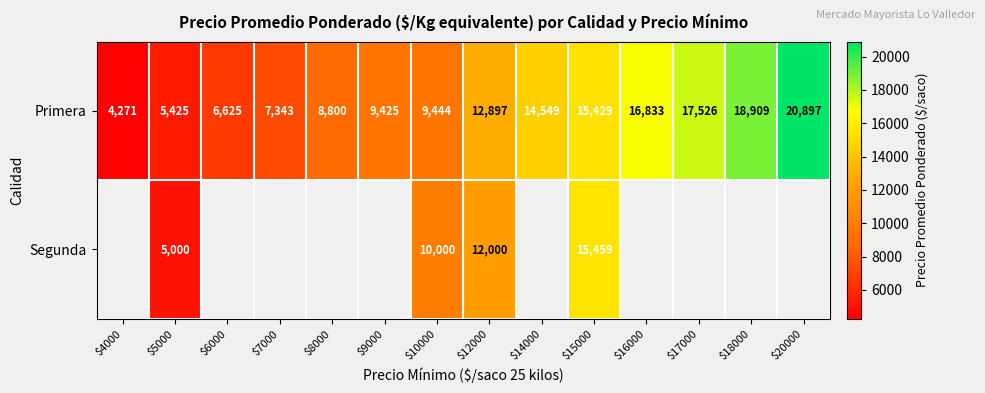

Between $10000 and $9000, which is larger?

$10000